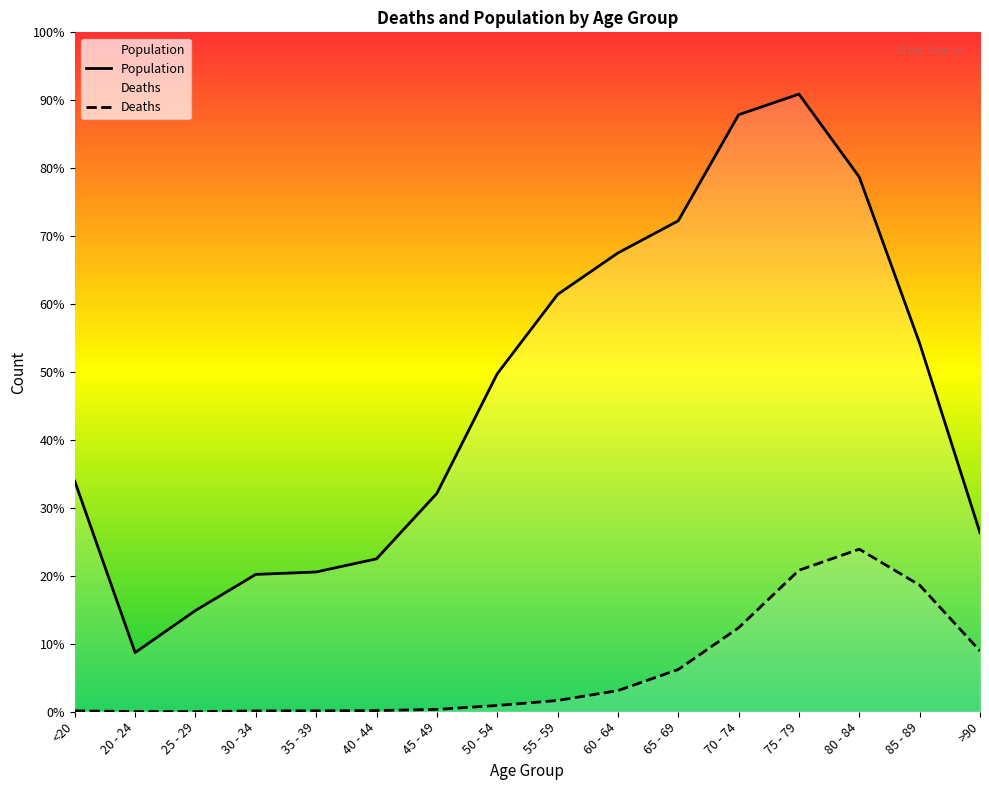

Does the chart display data point markers on the line(s)?

No